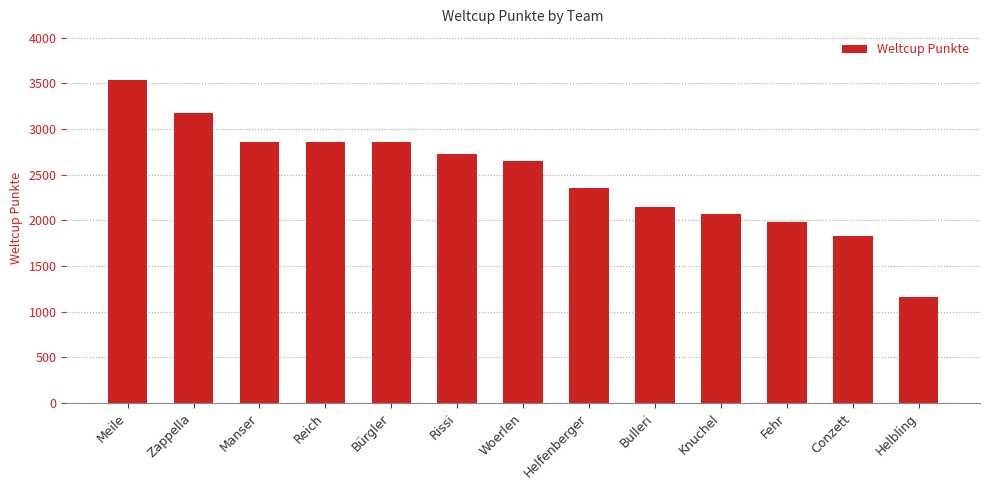

How many data points are less than 2647?

6